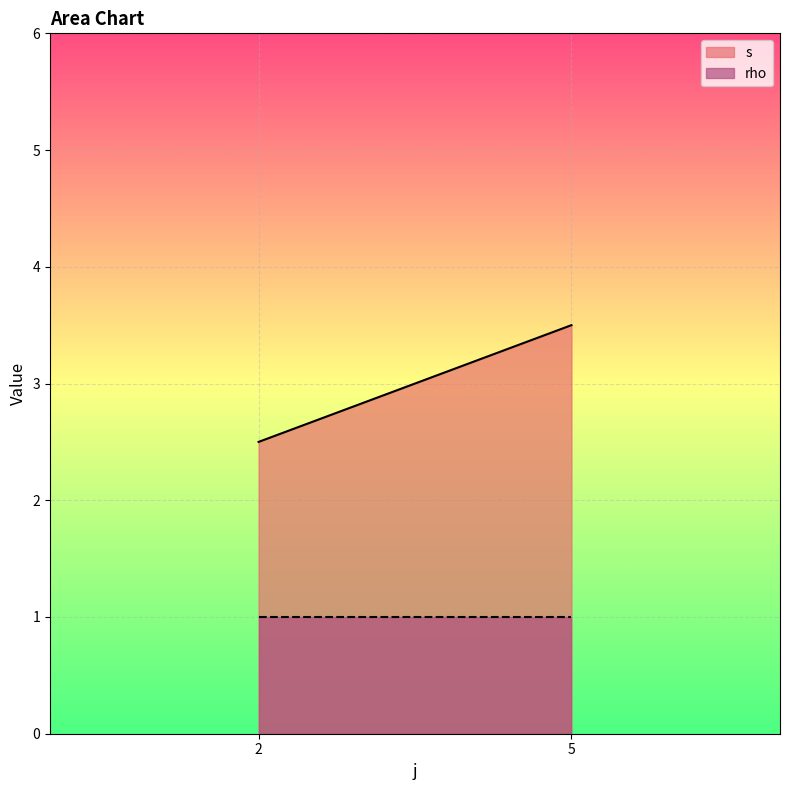

Where is s nearest to the value 3?

2